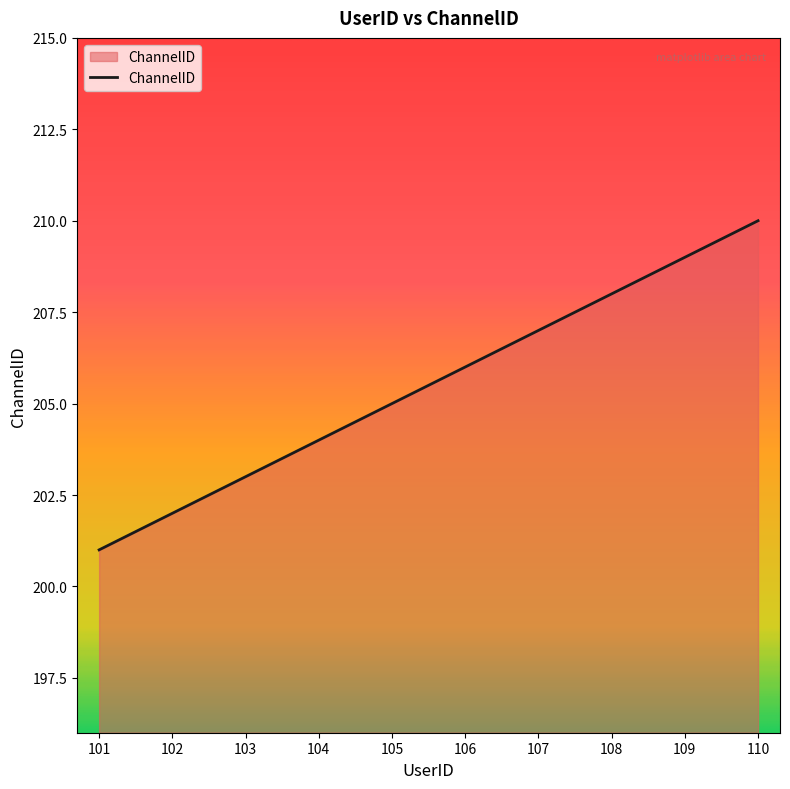

Count the number of categories in the chart.

10